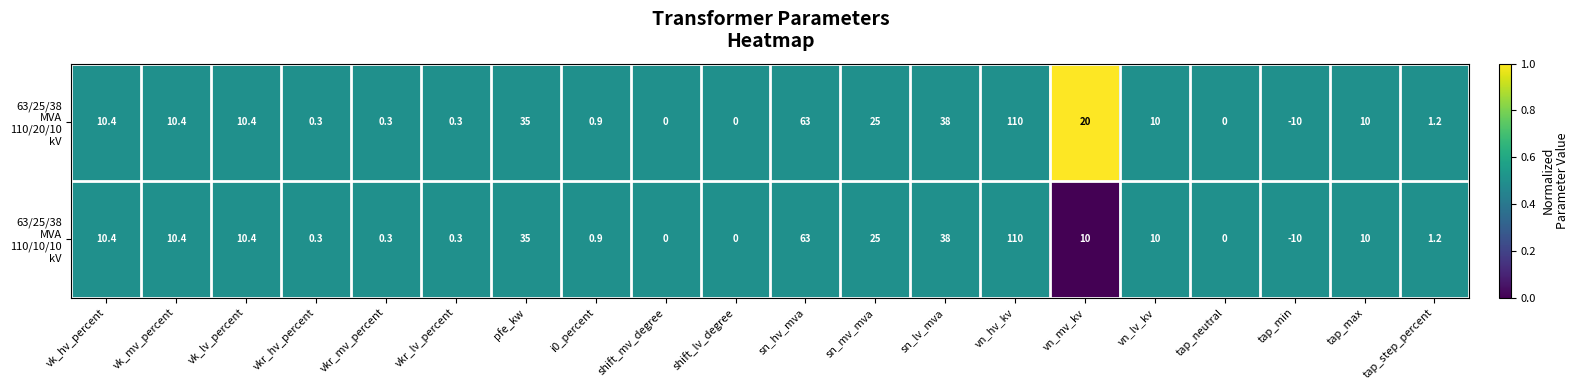

At how many categories does at least one series exceed 13?

6